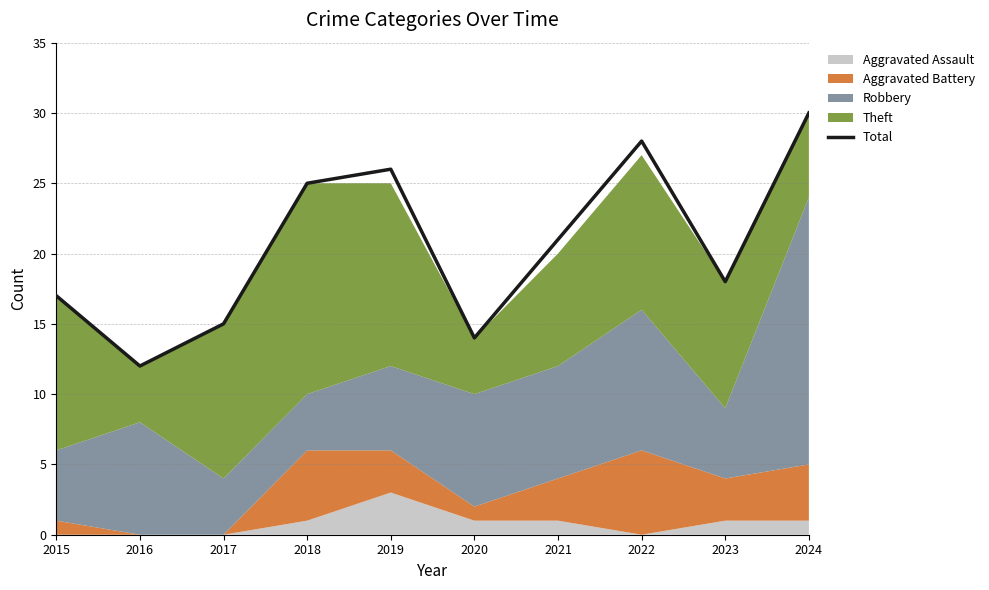

The chart shows a value of 43 at 2024. True or false?

False